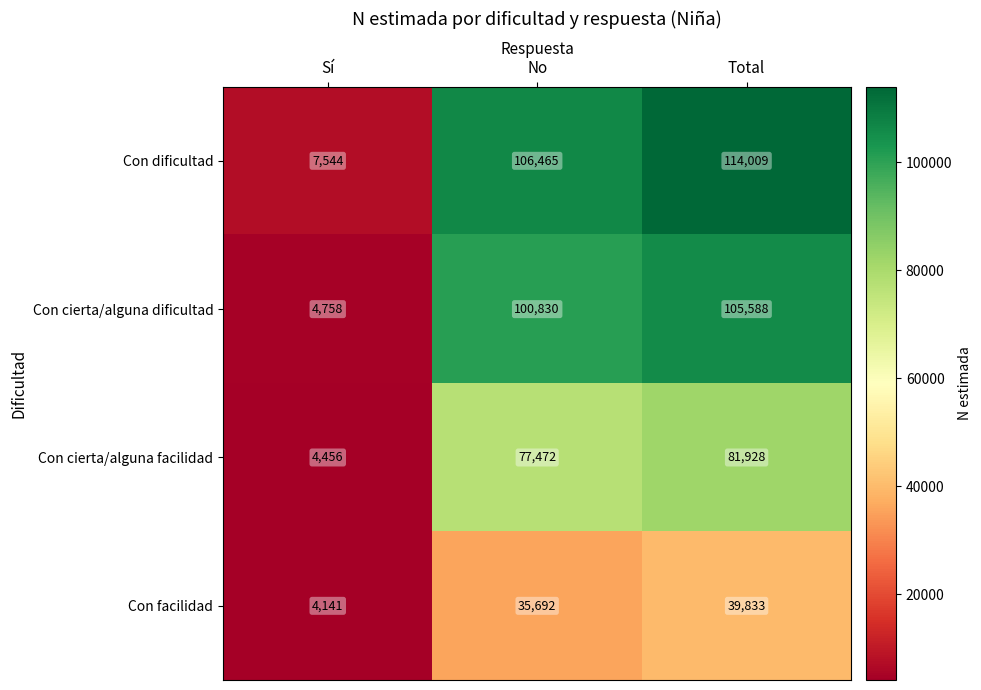

The value of Con cierta/alguna facilidad at Sí is 4456. True or false?

True